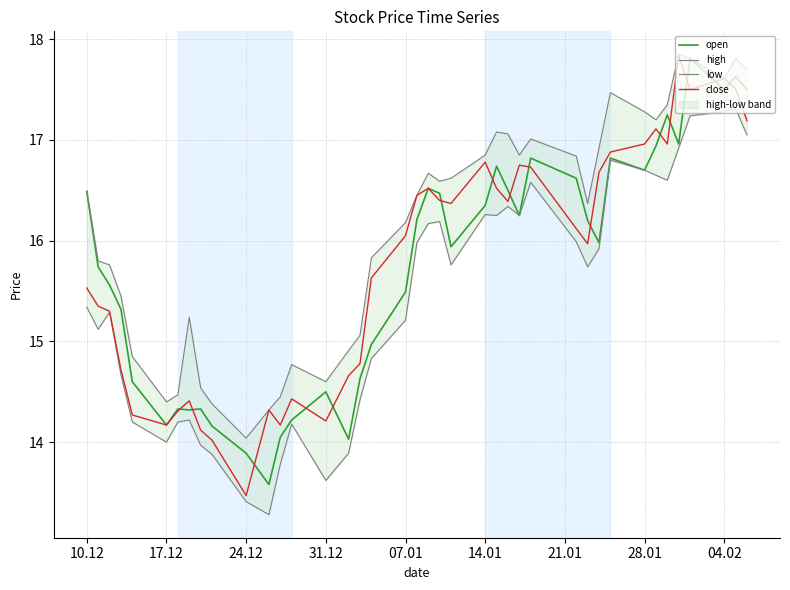

How many lines are shown in the chart?

4